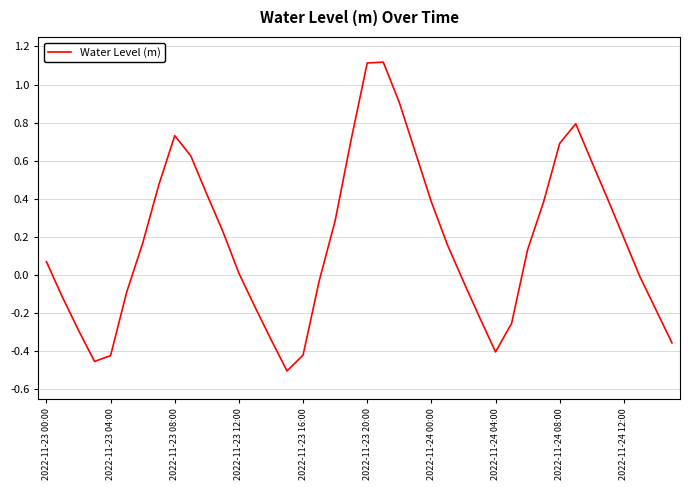

What is the greatest value displayed?

1.1